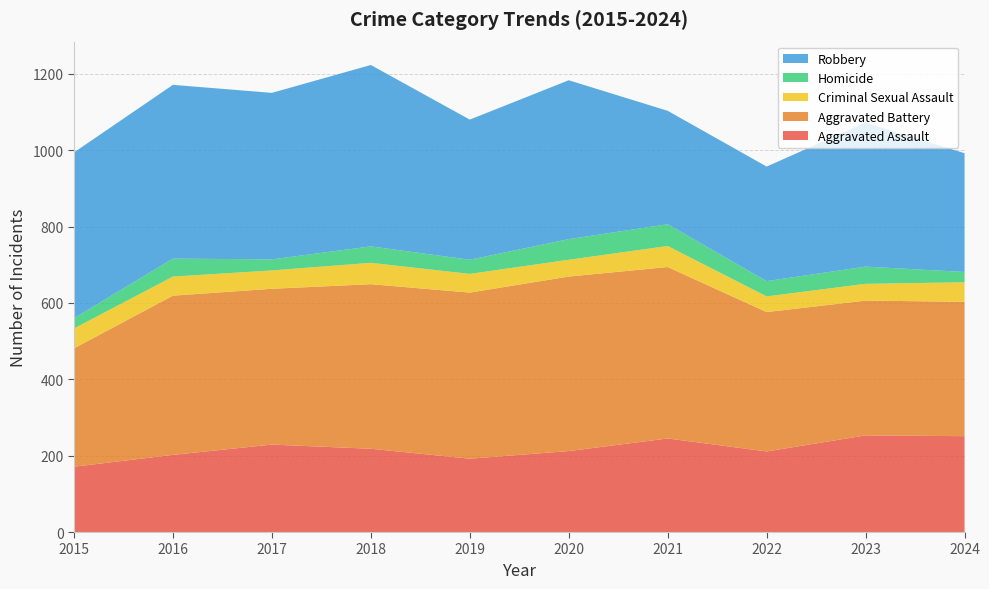

Reading left to right, list all the values displayed in this chart.

Aggravated Assault: 2015=171	2016=202	2017=229	2018=218	2019=192	2020=212	2021=245	2022=211	2023=253	2024=251
Aggravated Battery: 2015=310	2016=417	2017=408	2018=431	2019=435	2020=457	2021=449	2022=365	2023=353	2024=352
Criminal Sexual Assault: 2015=52	2016=50	2017=48	2018=56	2019=49	2020=44	2021=55	2022=41	2023=44	2024=51
Homicide: 2015=27	2016=47	2017=29	2018=43	2019=37	2020=54	2021=57	2022=40	2023=45	2024=27
Robbery: 2015=434	2016=455	2017=436	2018=475	2019=367	2020=416	2021=297	2022=300	2023=377	2024=311